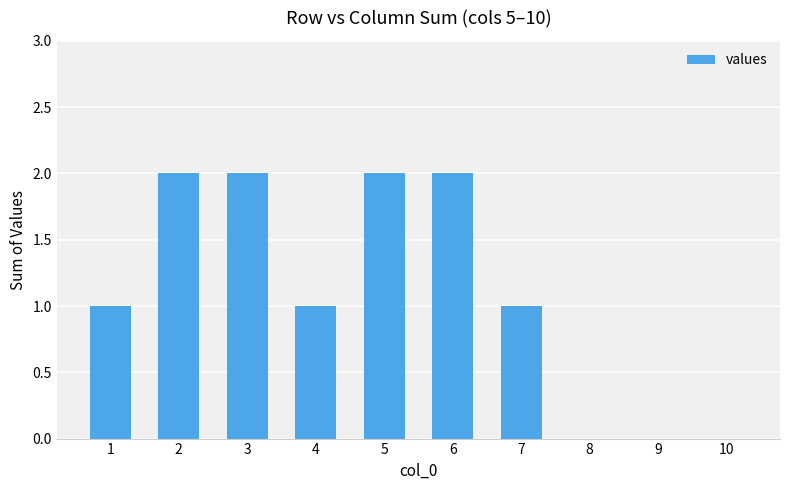

Which has a higher value, 9 or 4?

4